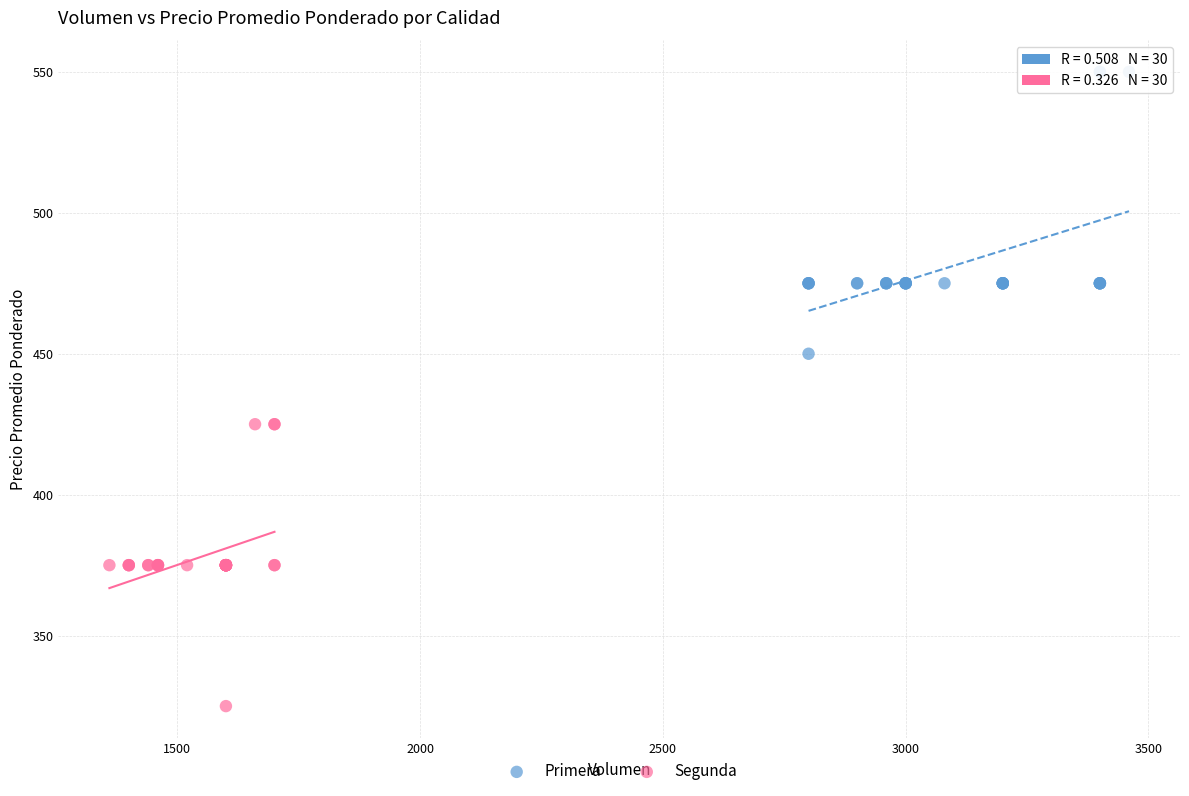

Which series reaches the maximum Y coordinate?

Primera